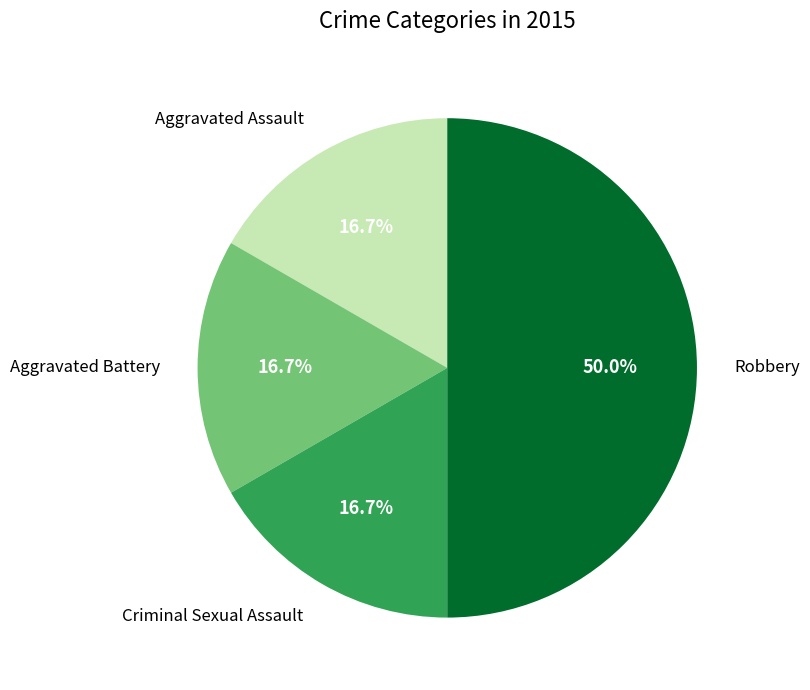

Count the number of slices in the pie.

4